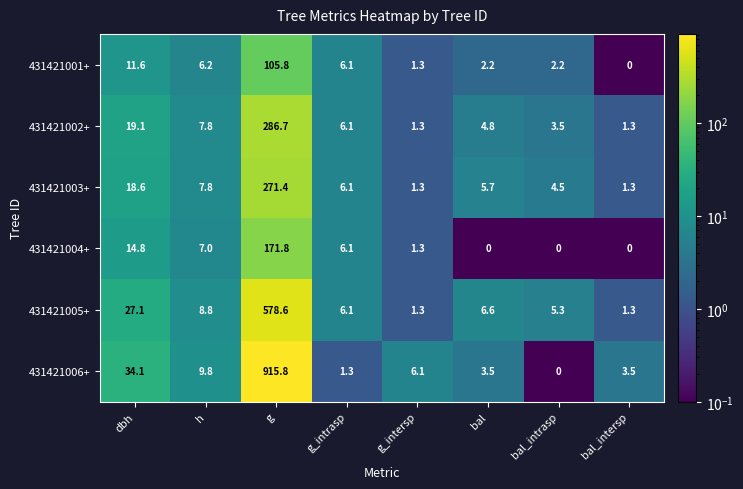

Which series has the largest range (max minus min)?

431421006+